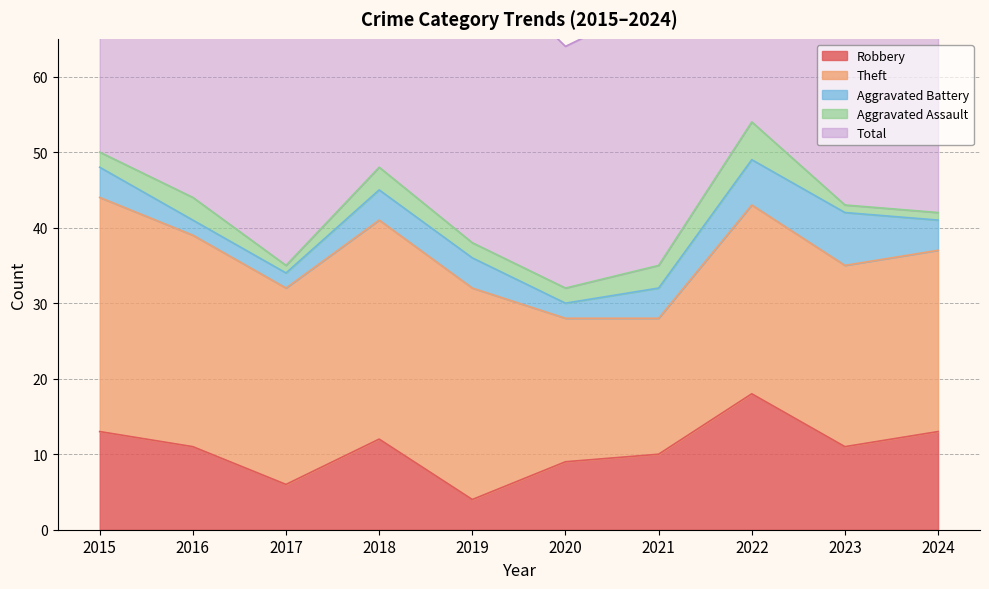

True or false: Aggravated Assault and Theft cross at least once.

False